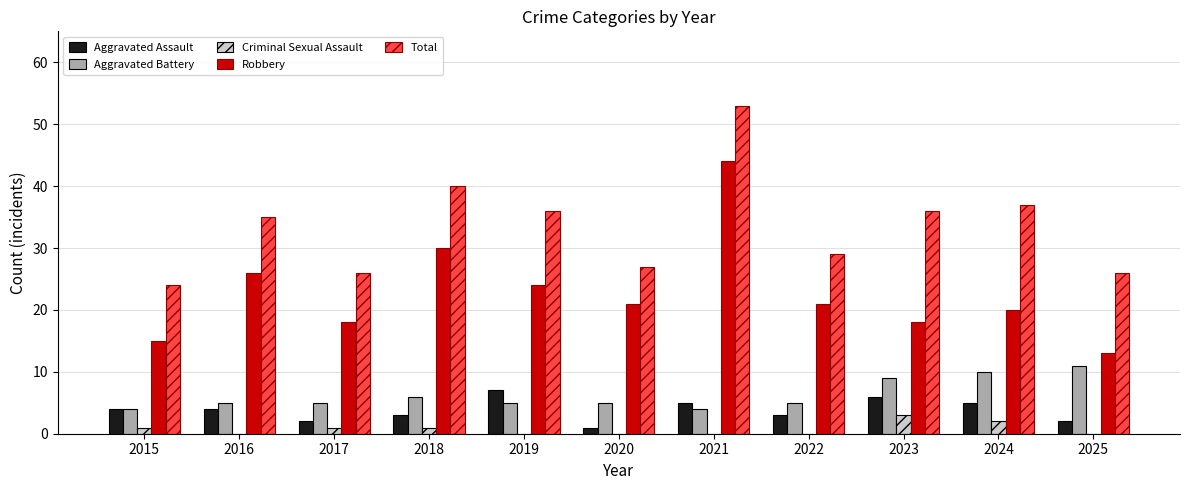

Reading left to right, list all the values displayed in this chart.

Aggravated Assault: 2015=4	2016=4	2017=2	2018=3	2019=7	2020=1	2021=5	2022=3	2023=6	2024=5	2025=2
Aggravated Battery: 2015=4	2016=5	2017=5	2018=6	2019=5	2020=5	2021=4	2022=5	2023=9	2024=10	2025=11
Criminal Sexual Assault: 2015=1	2016=0	2017=1	2018=1	2019=0	2020=0	2021=0	2022=0	2023=3	2024=2	2025=0
Robbery: 2015=15	2016=26	2017=18	2018=30	2019=24	2020=21	2021=44	2022=21	2023=18	2024=20	2025=13
Total: 2015=24	2016=35	2017=26	2018=40	2019=36	2020=27	2021=53	2022=29	2023=36	2024=37	2025=26